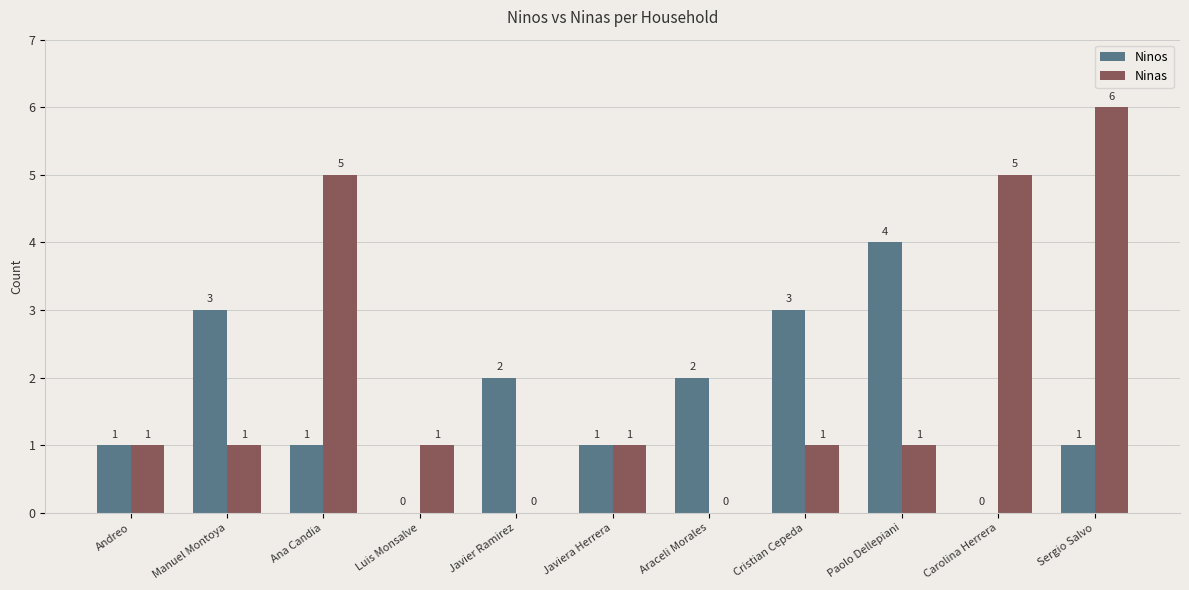

True or false: Ninos has a value of 1 at Javier Ramirez.

False